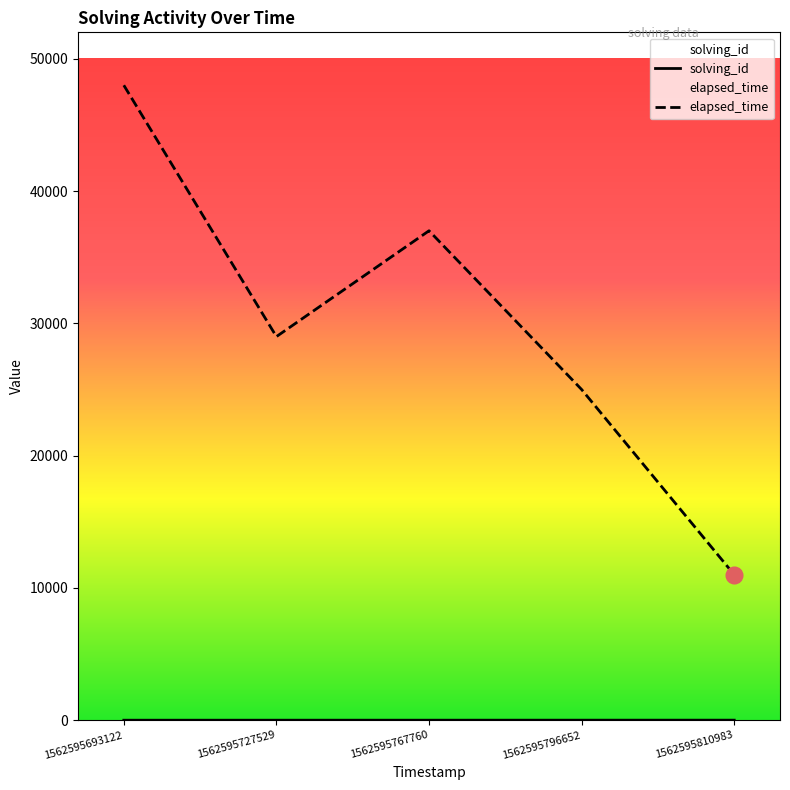

Reading left to right, list all the values displayed in this chart.

solving_id: 1	2	3	4	5
elapsed_time: 48000	29000	37000	25000	11000